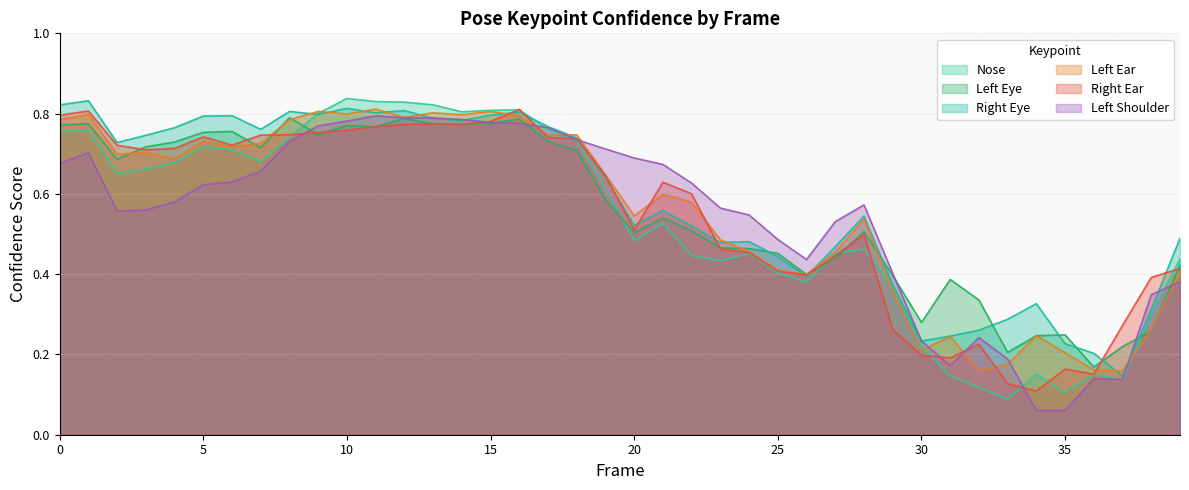

At which category is the sum across all series the highest?

16